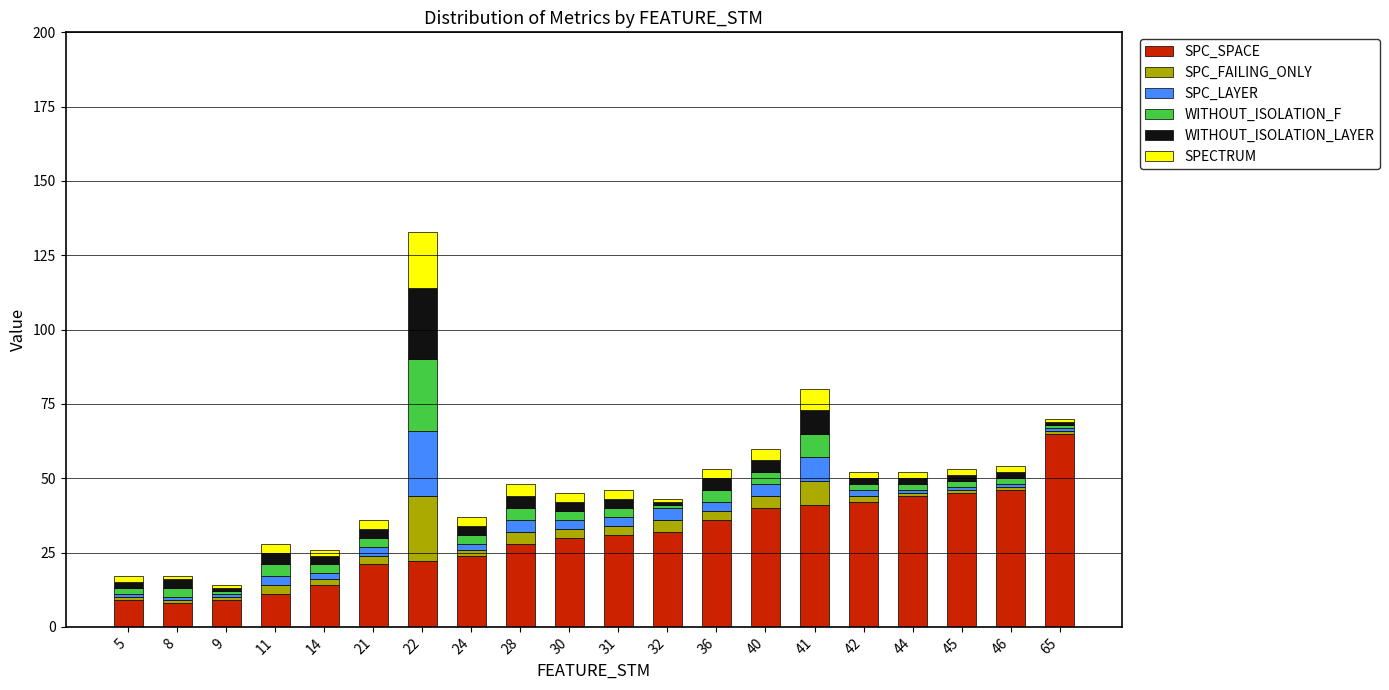

At which label does SPC_SPACE reach its peak?

65